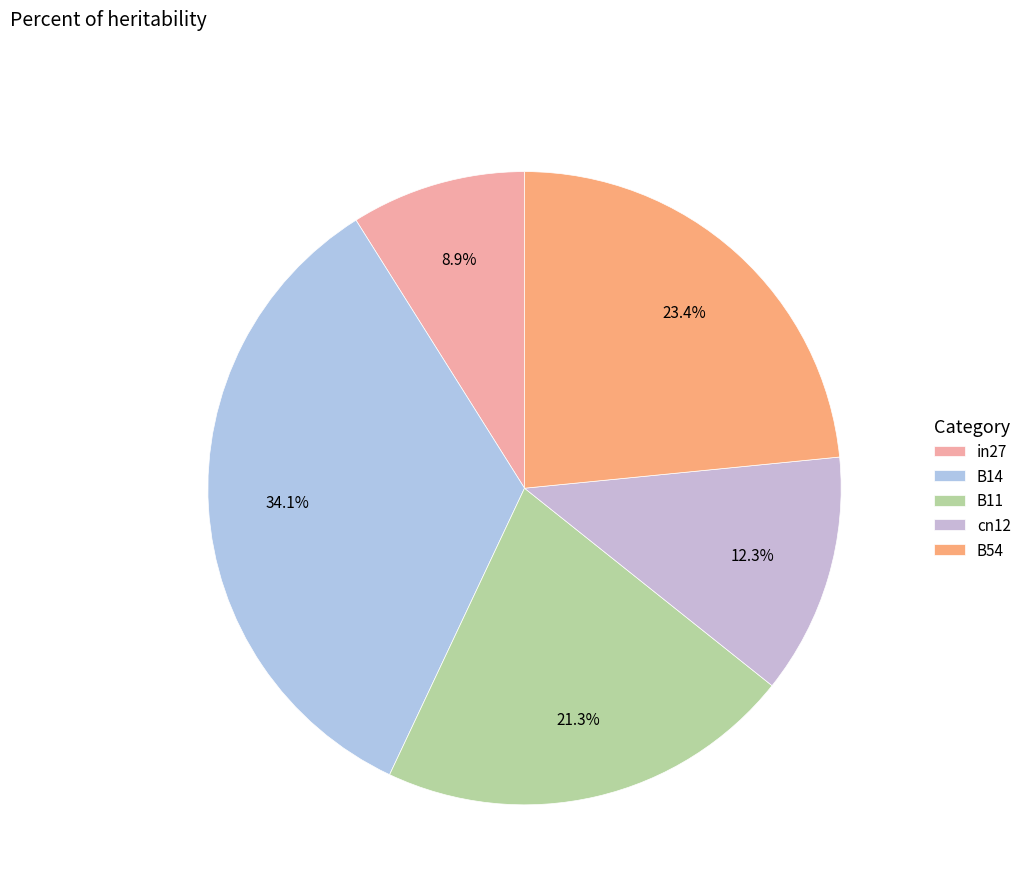

True or false: cn12 accounts for 12% of the total.

True